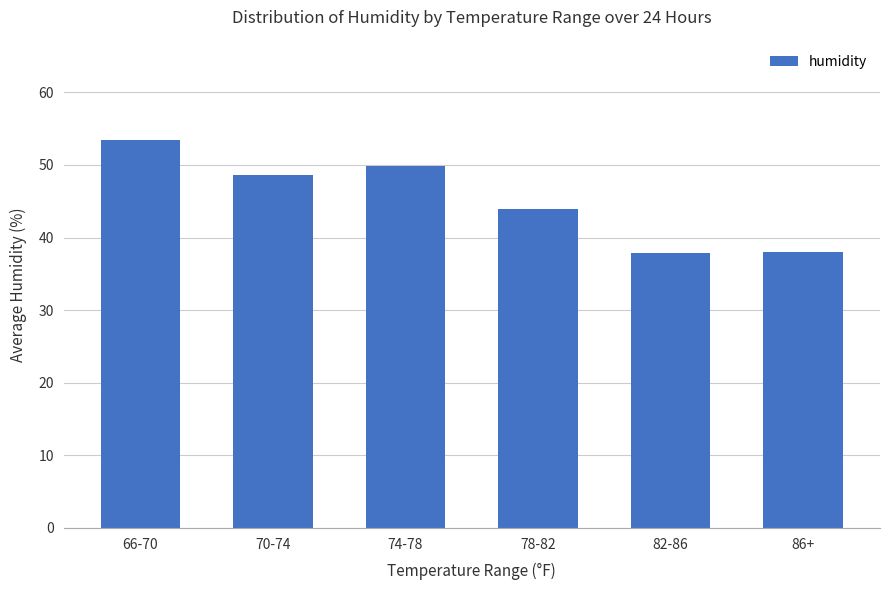

What is the change in value from 66-70 to 78-82?

-9.5